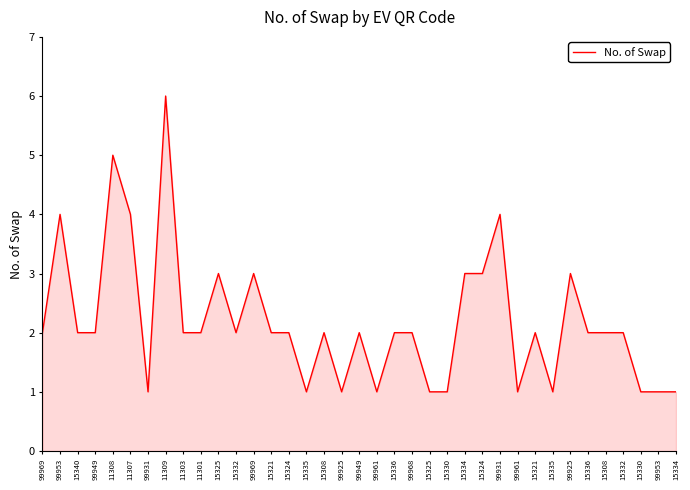

Is it true that the value at 99969 is 3?

True